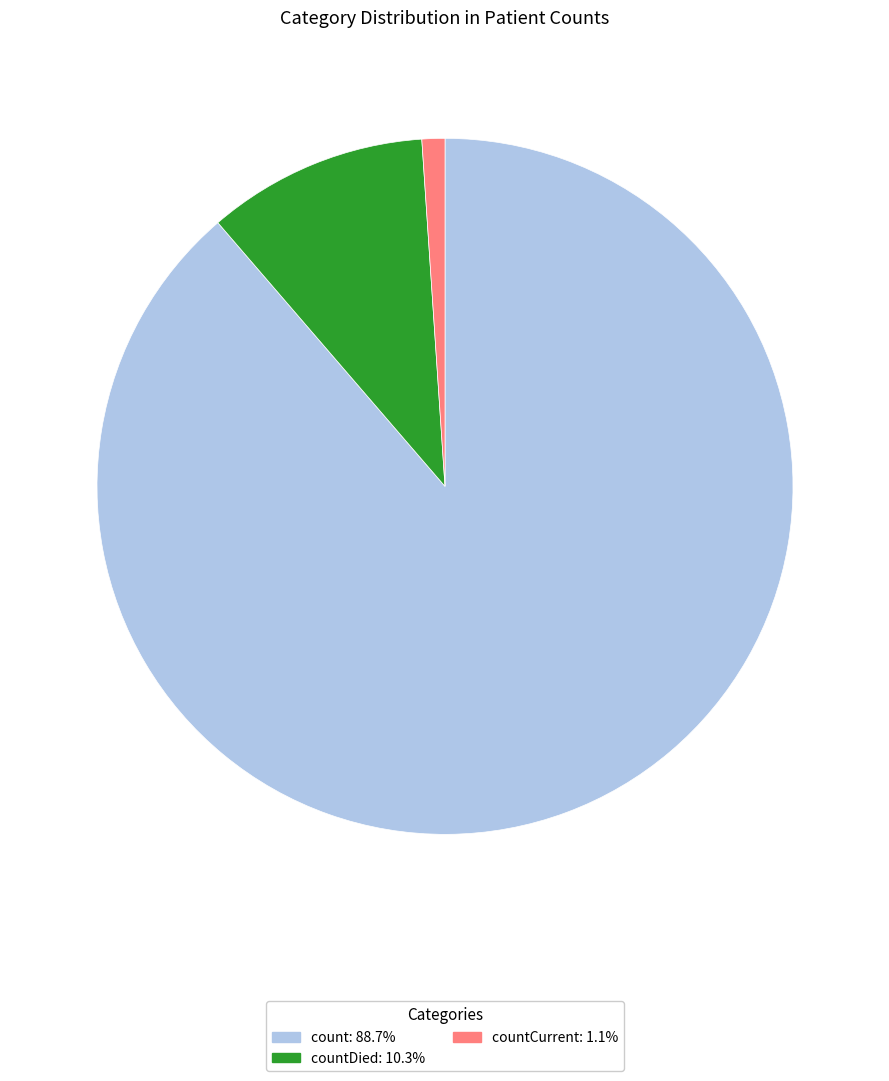

Does any single category account for the majority?

Yes